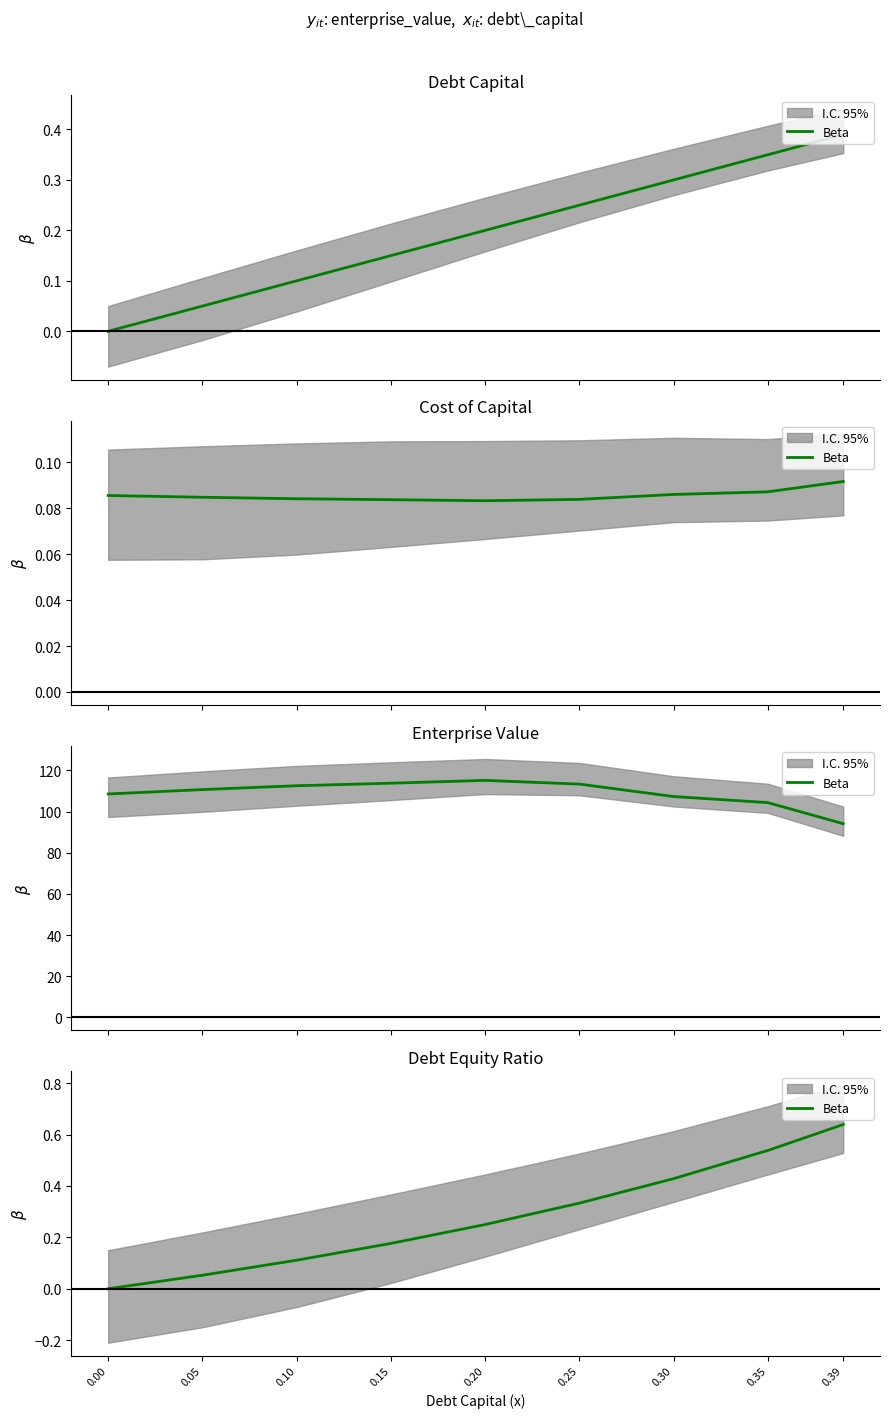

True or false: the data has more than 0 interior local peaks.

False